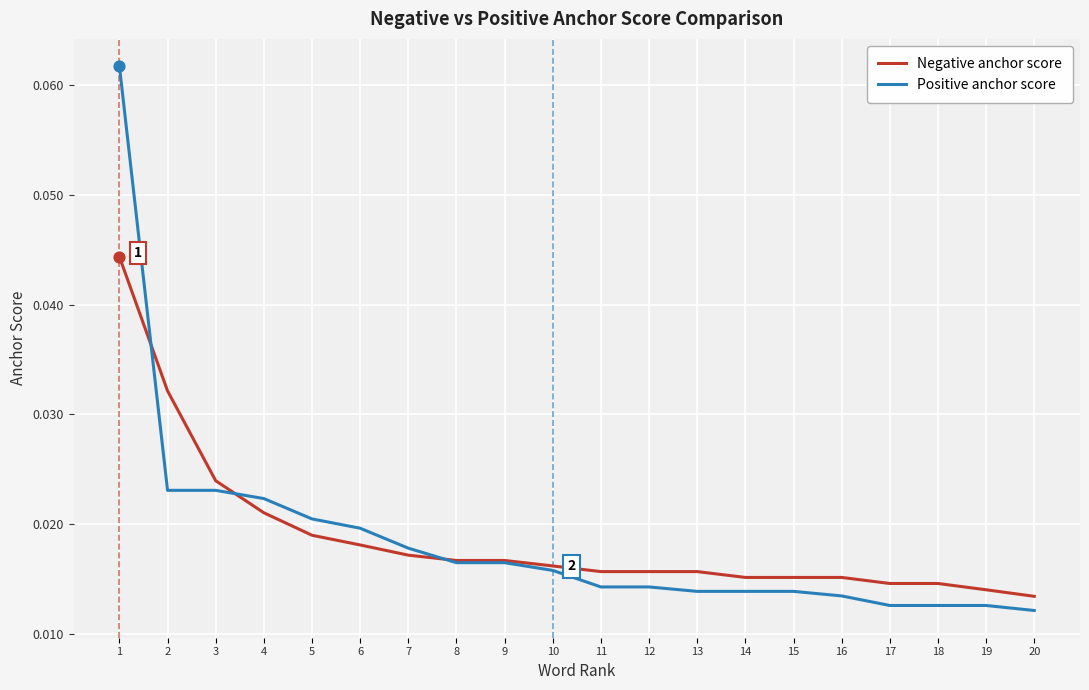

Which series has the widest spread of values?

Positive anchor score